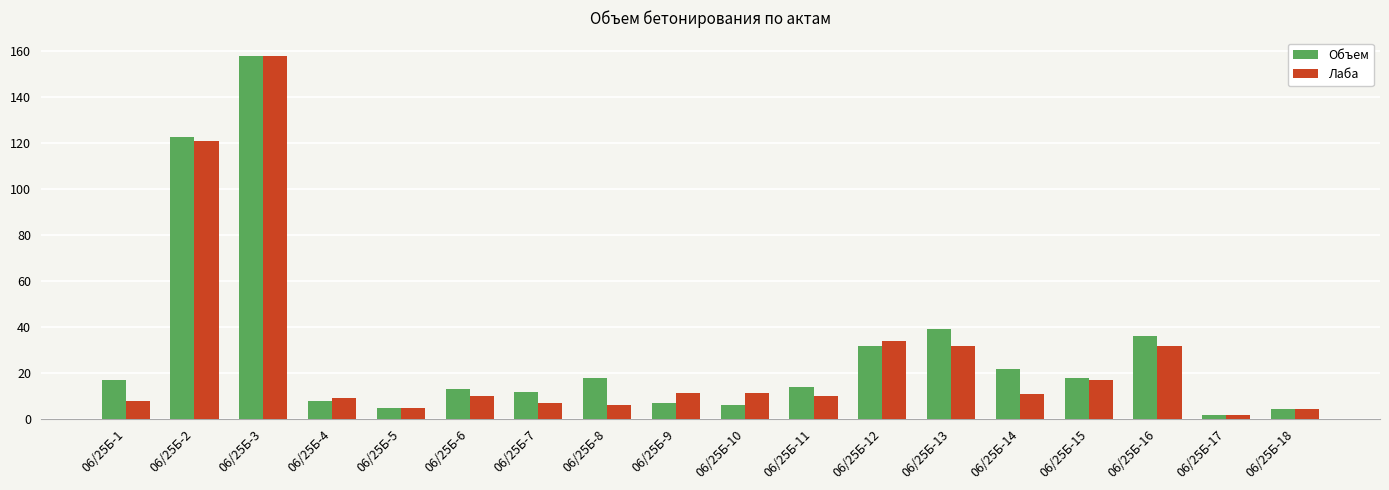

What is the sum of all Лаба values?

489.5